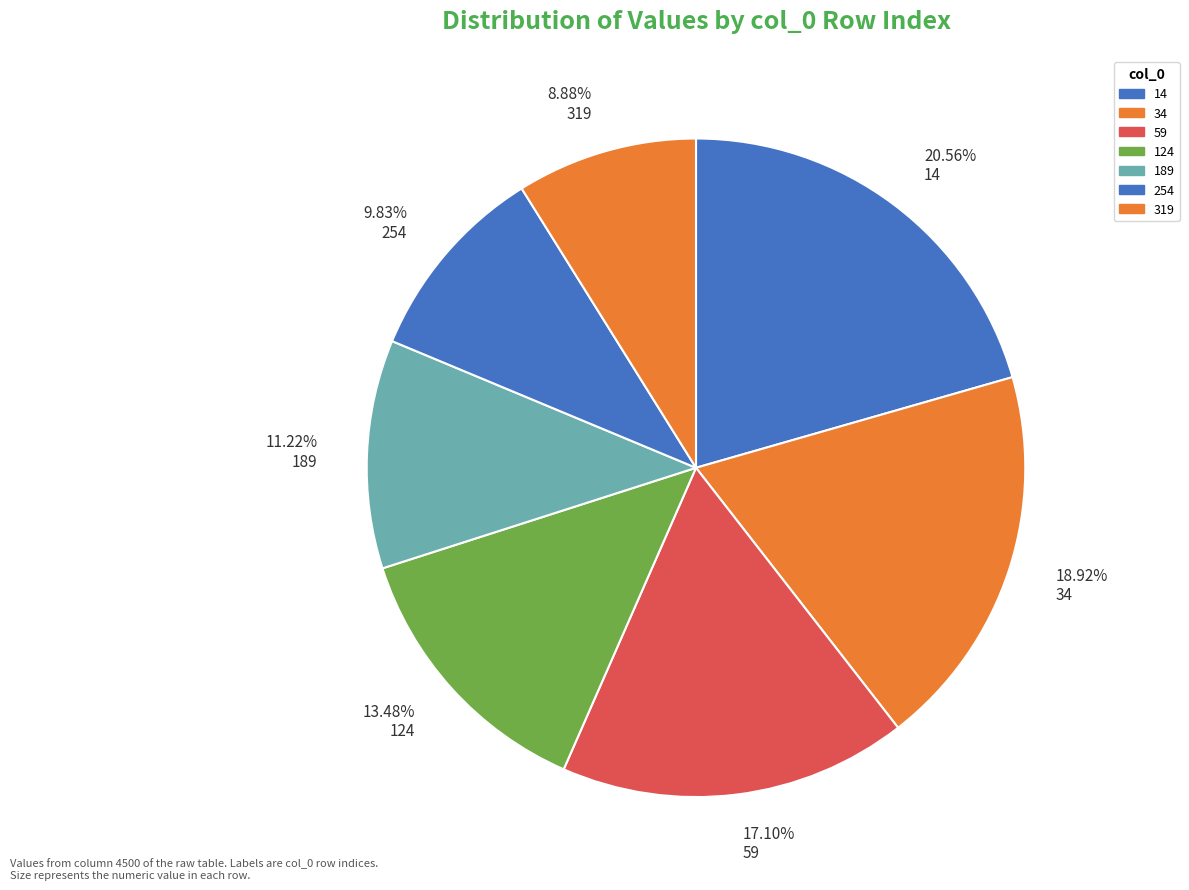

Which slice is the largest?

20.56% 14